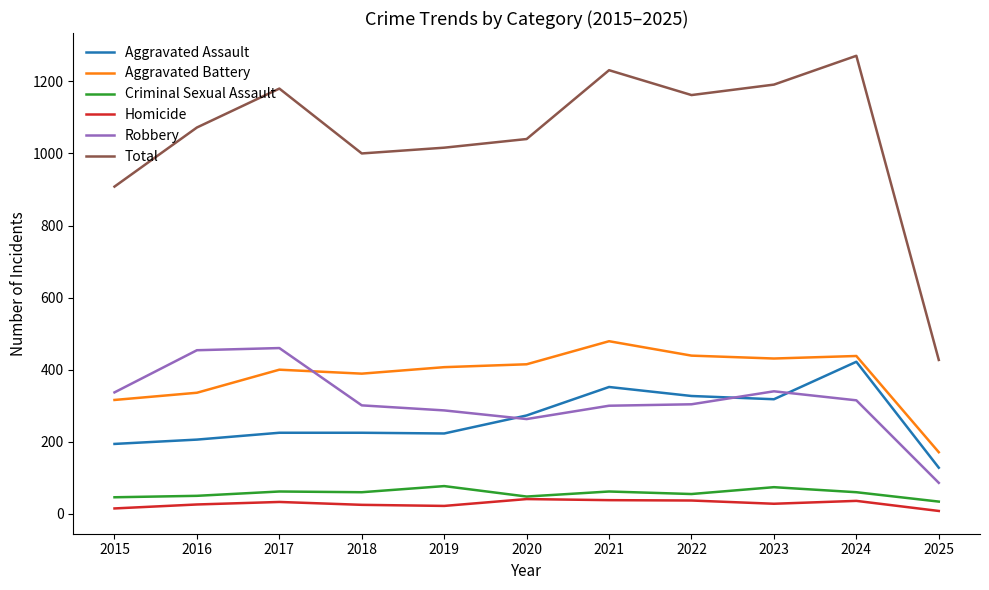

How many lines are shown in the chart?

6